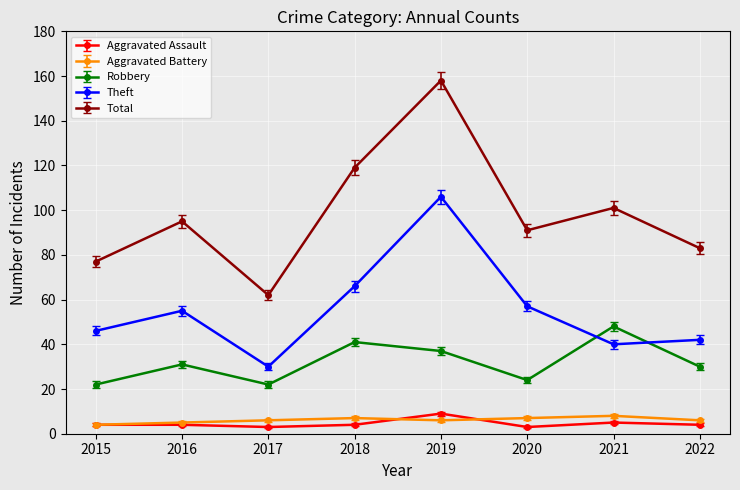

Does the chart display data point markers on the line(s)?

Yes